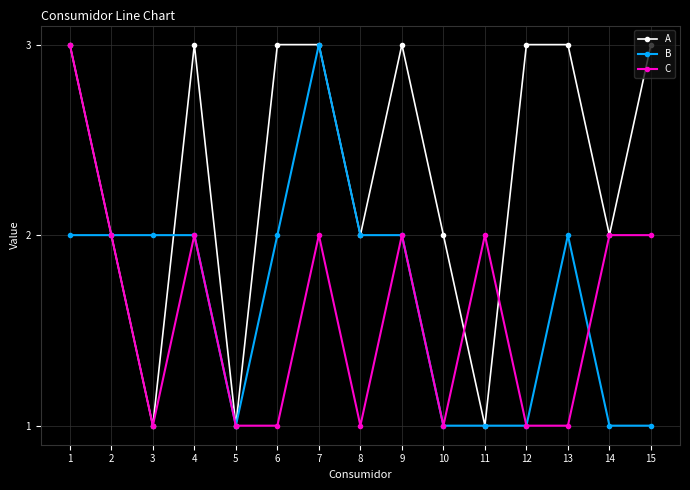

Reading left to right, transcribe all the data shown in this chart.

A: 3	2	1	3	1	3	3	2	3	2	1	3	3	2	3
B: 2	2	2	2	1	2	3	2	2	1	1	1	2	1	1
C: 3	2	1	2	1	1	2	1	2	1	2	1	1	2	2